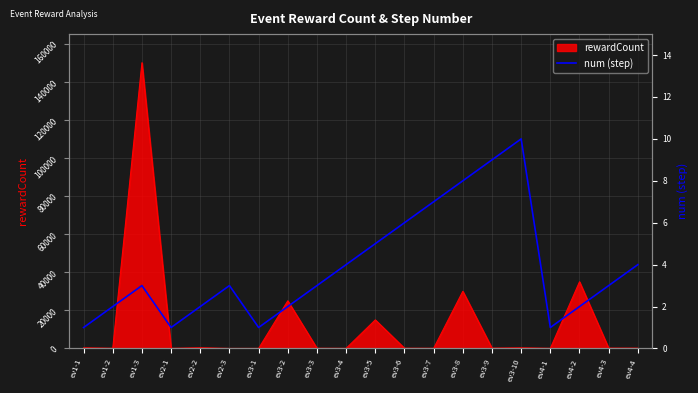

Count the number of categories in the chart.

20